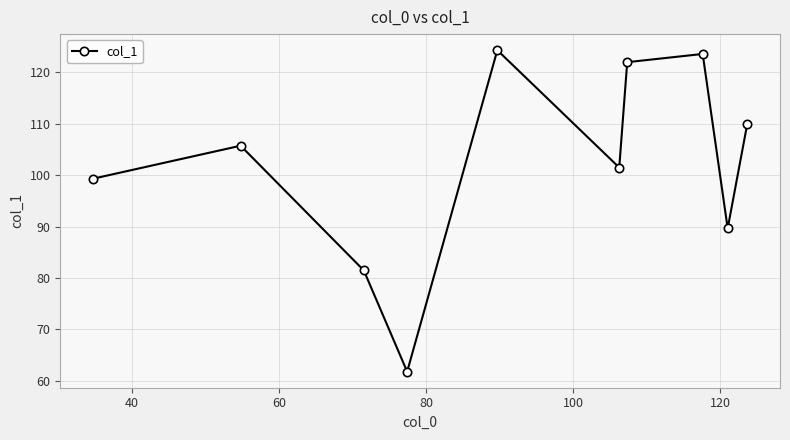

What is the sum of all values?

1019.5